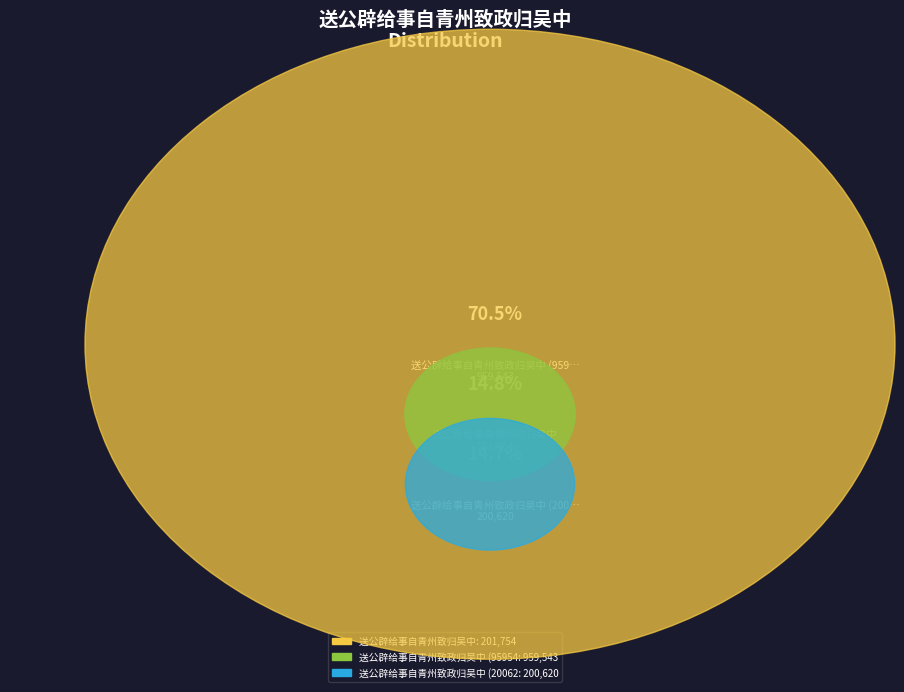

To the nearest percent, what is the difference between the 送公辟给事自青州致政归吴中 (200620) and 送公辟给事自青州致政归吴中 (959543) slice percentages?

56%